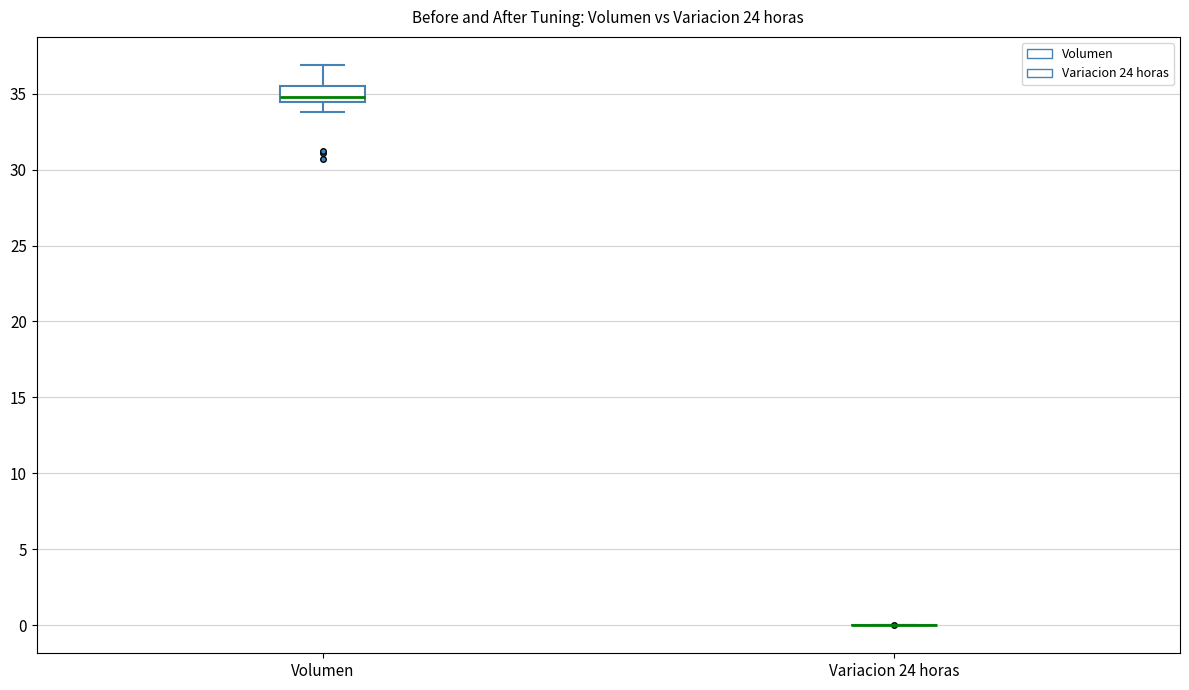

Which box is the tallest, from its lower edge to its upper edge?

Volumen